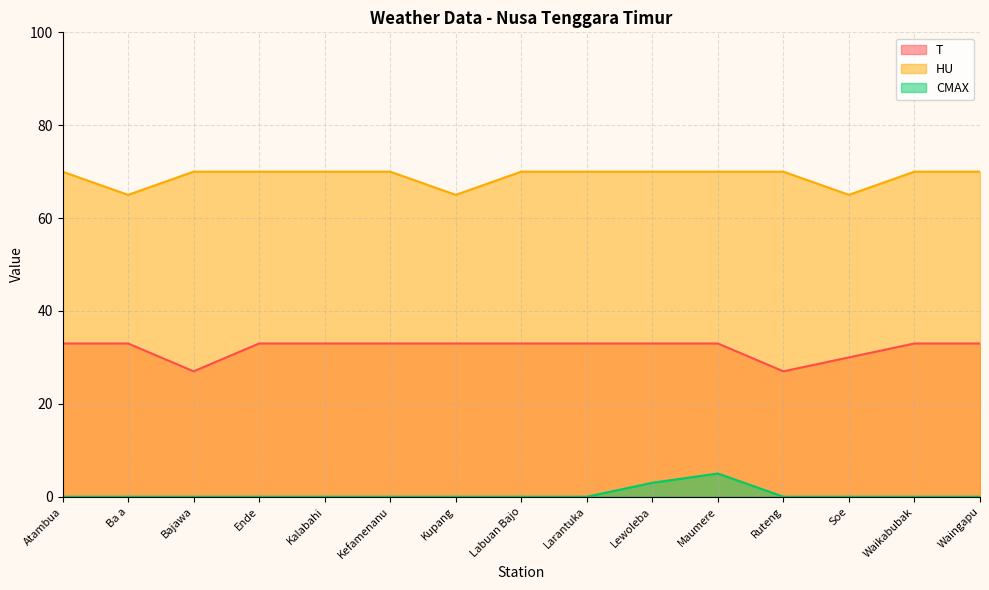

What is the lowest value of the HU series?

65